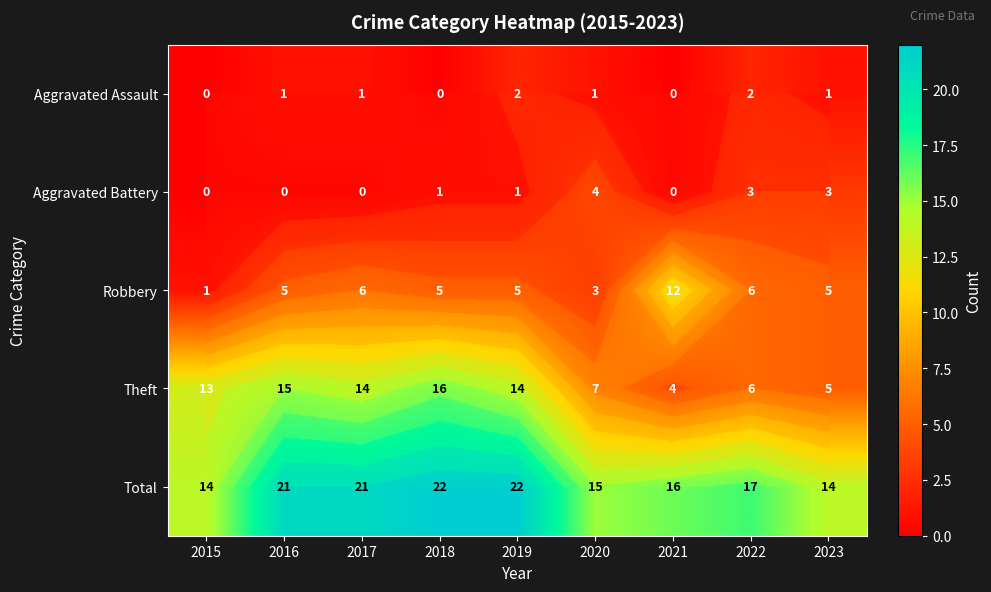

Where is Aggravated Assault nearest to the value 1?

2016